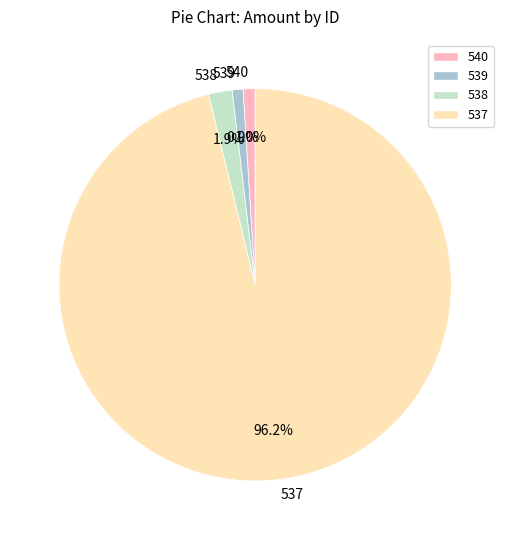

To the nearest percent, what is the difference between the largest and smallest slice percentages?

95%